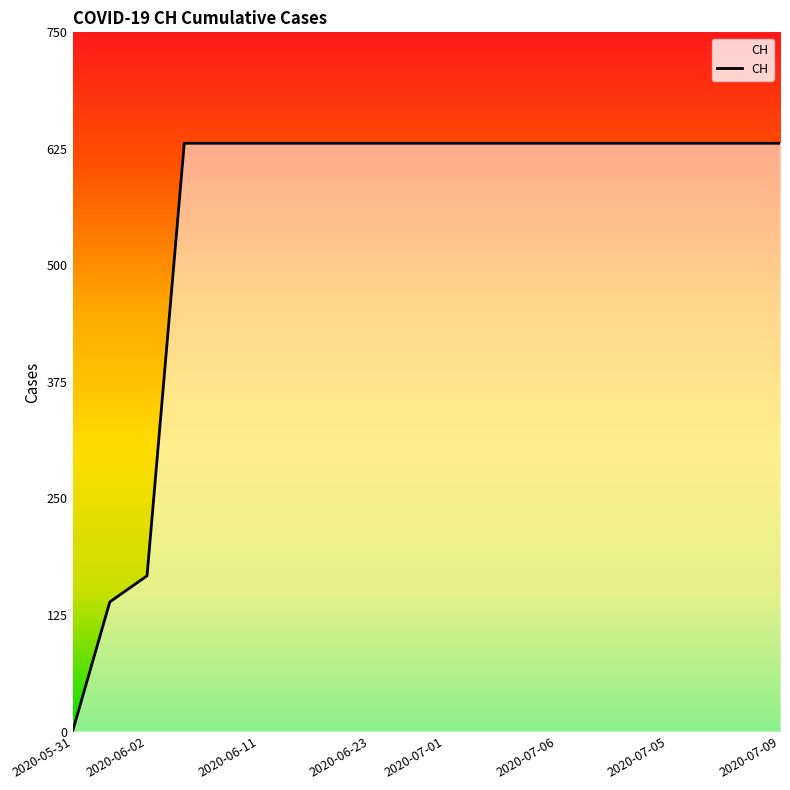

Is it true that the value at 2020-07-01 is 631?

True